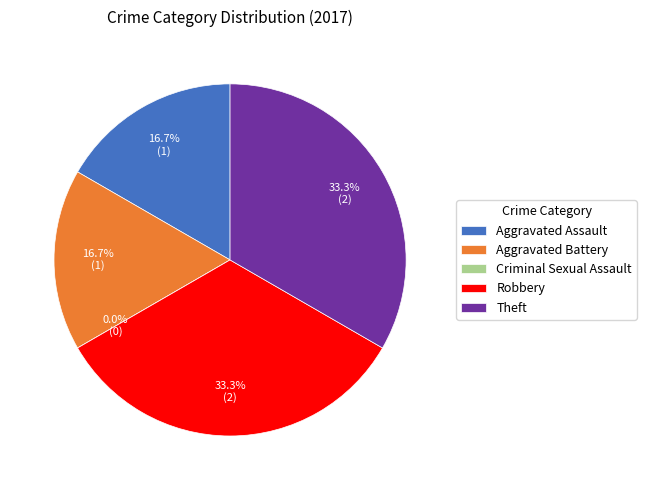

To the nearest percent, what percentage of the pie is Aggravated Assault?

17%